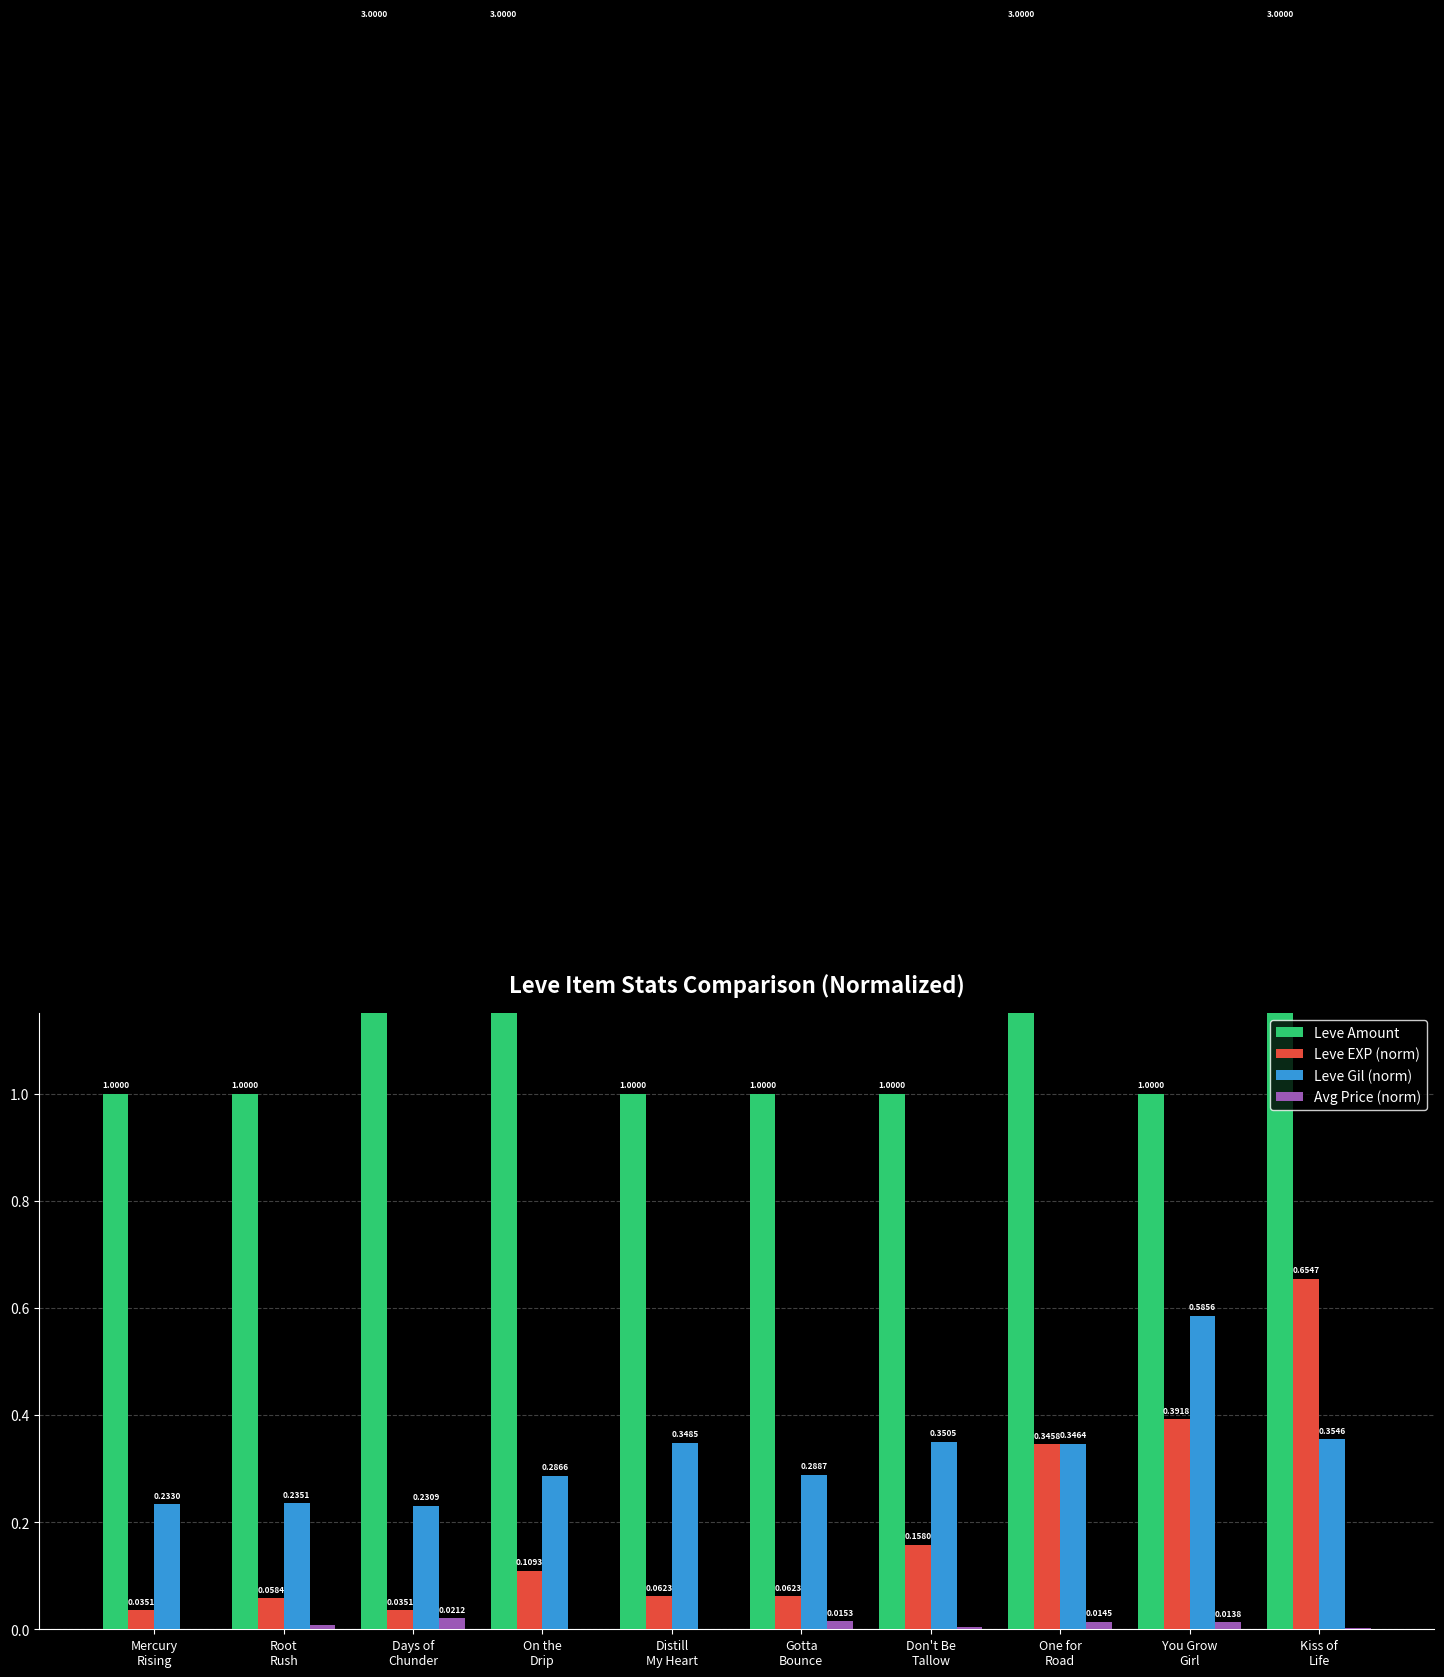

True or false: Leve Amount has a value of 0.6 at Gotta
Bounce.

False